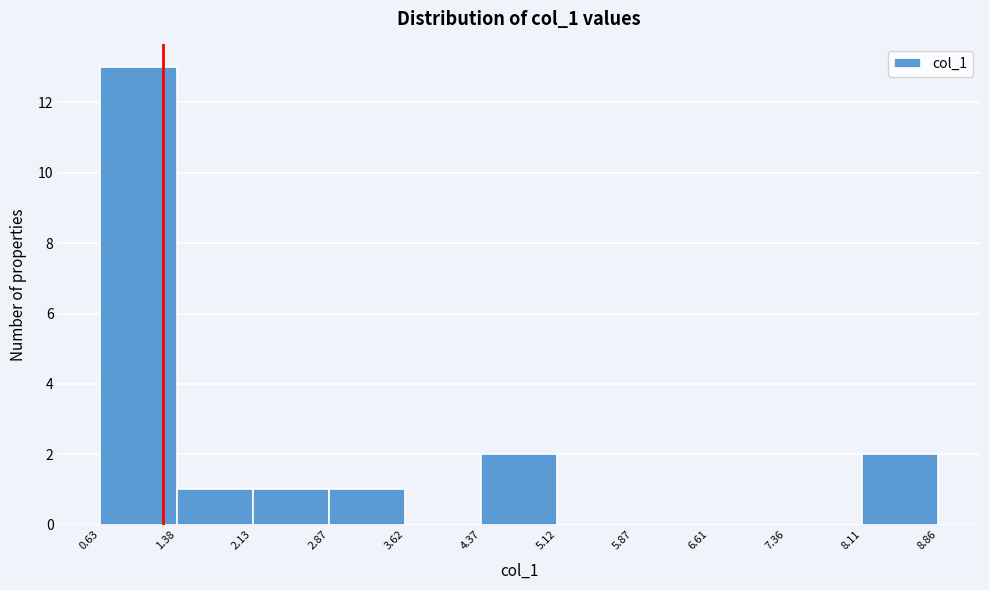

Reading left to right, list every bar in this chart as the range it spans on the x-axis followed by its height. The values are not printed on the chart, so give them approximately, as read against the axis.

0.63 to 1.38: 13
1.38 to 2.13: 1
2.13 to 2.87: 1
2.87 to 3.62: 1
3.62 to 4.37: 0
4.37 to 5.12: 2
5.12 to 5.87: 0
5.87 to 6.61: 0
6.61 to 7.36: 0
7.36 to 8.11: 0
8.11 to 8.86: 2